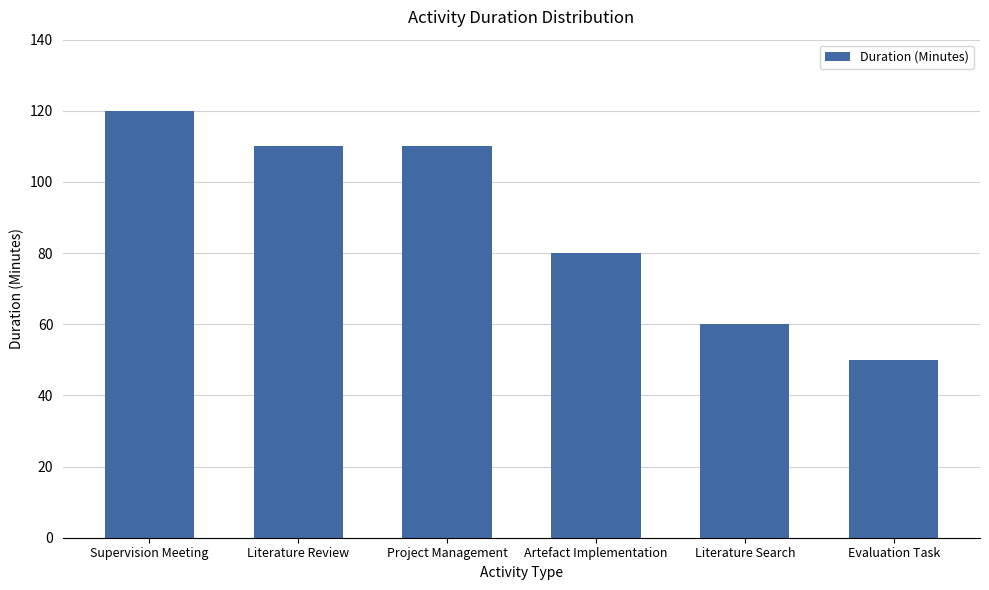

Reading left to right, list all the values displayed in this chart.

Supervision Meeting=120	Literature Review=110	Project Management=110	Artefact Implementation=80	Literature Search=60	Evaluation Task=50